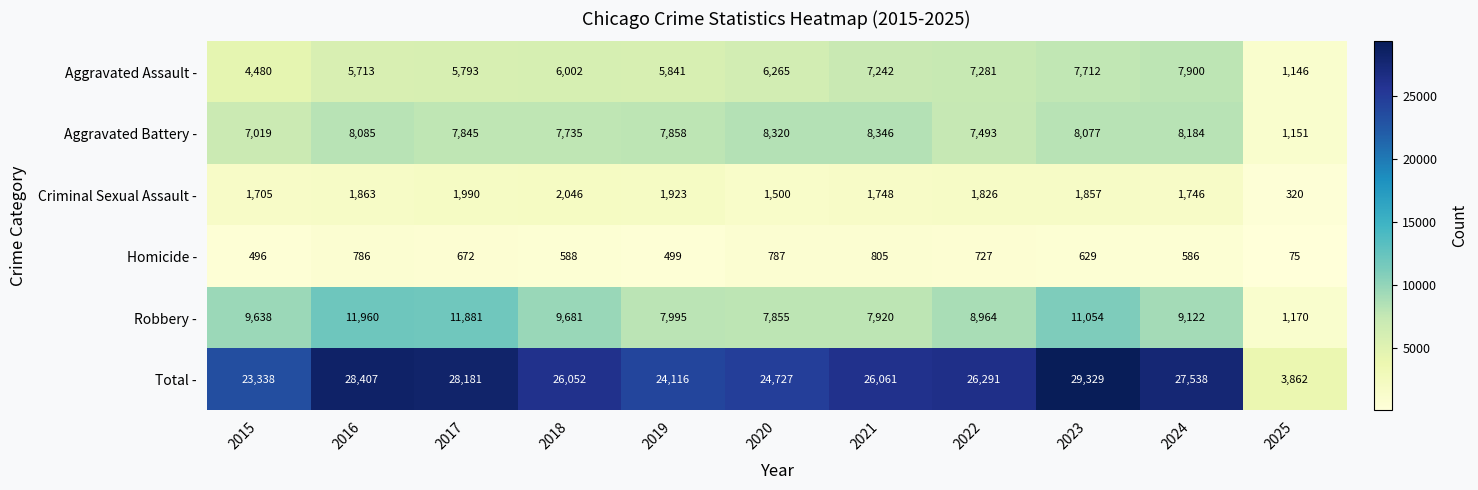

What is the total value across all series at 2017?

56362